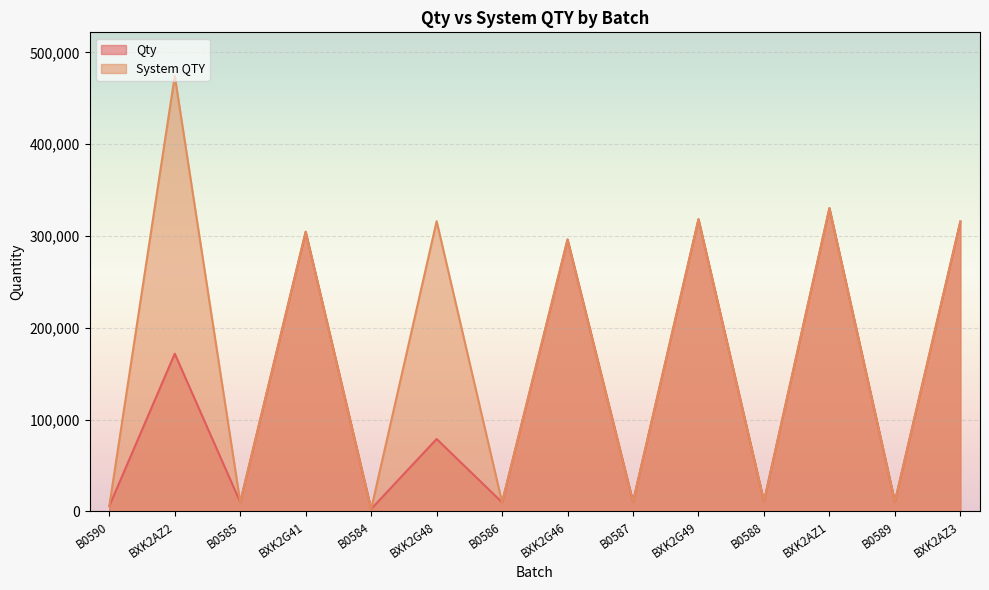

Reading right to left, what are all the values shown in this chart?

Qty: 315750	10530	330350	10935	318300	10491	296200	9738	78816	2541	304600	9966	171766	5779
System QTY: 315750	10526	330350	10931	318300	10487	296200	9734	316150	2537	304600	9962	474474	5795